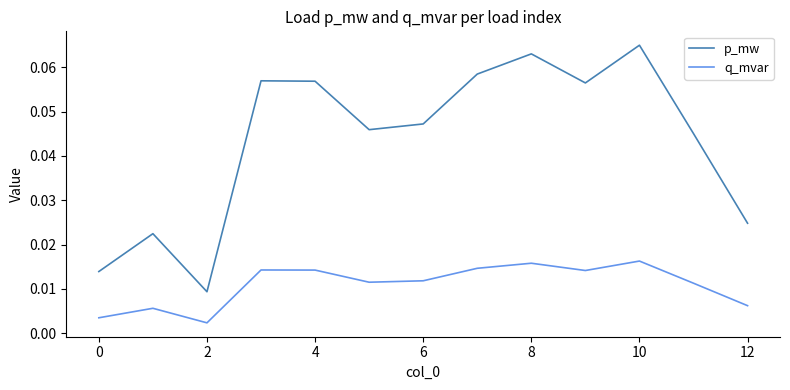

True or false: q_mvar has more than 0 interior local peaks.

True